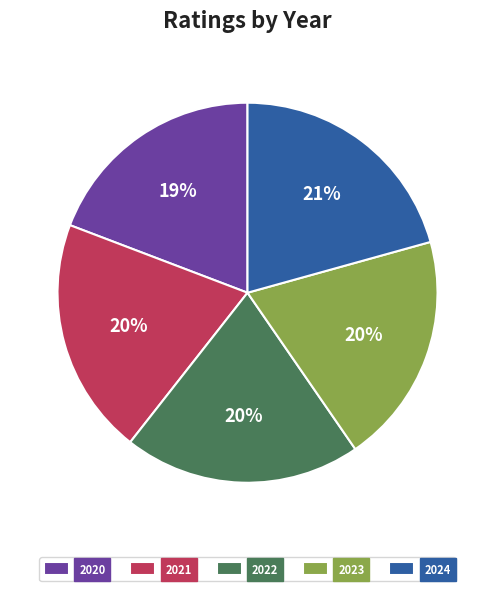

How many slices are in this pie chart?

5